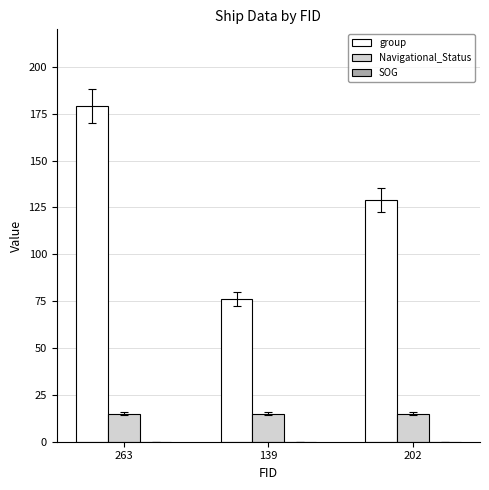

Which category has the highest value across all series?

263